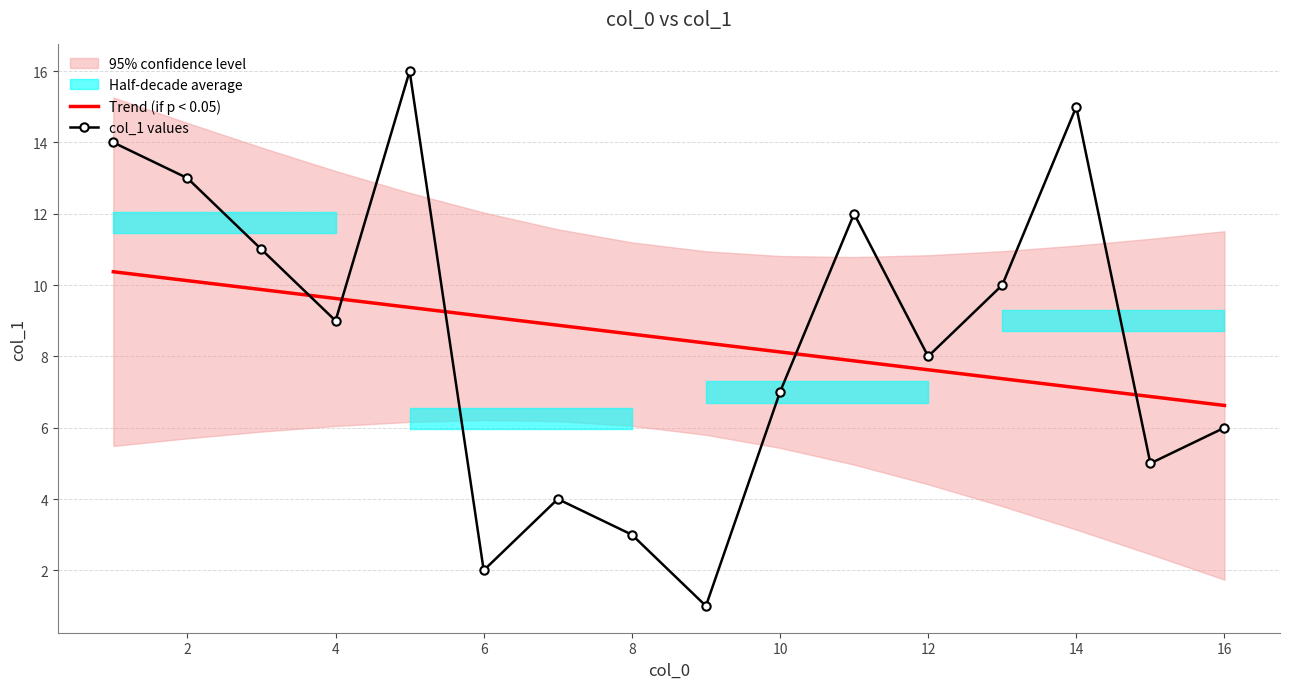

Which series ends up on top after the final intersection of col_1 values and Trend (if p < 0.05)?

Trend (if p < 0.05)